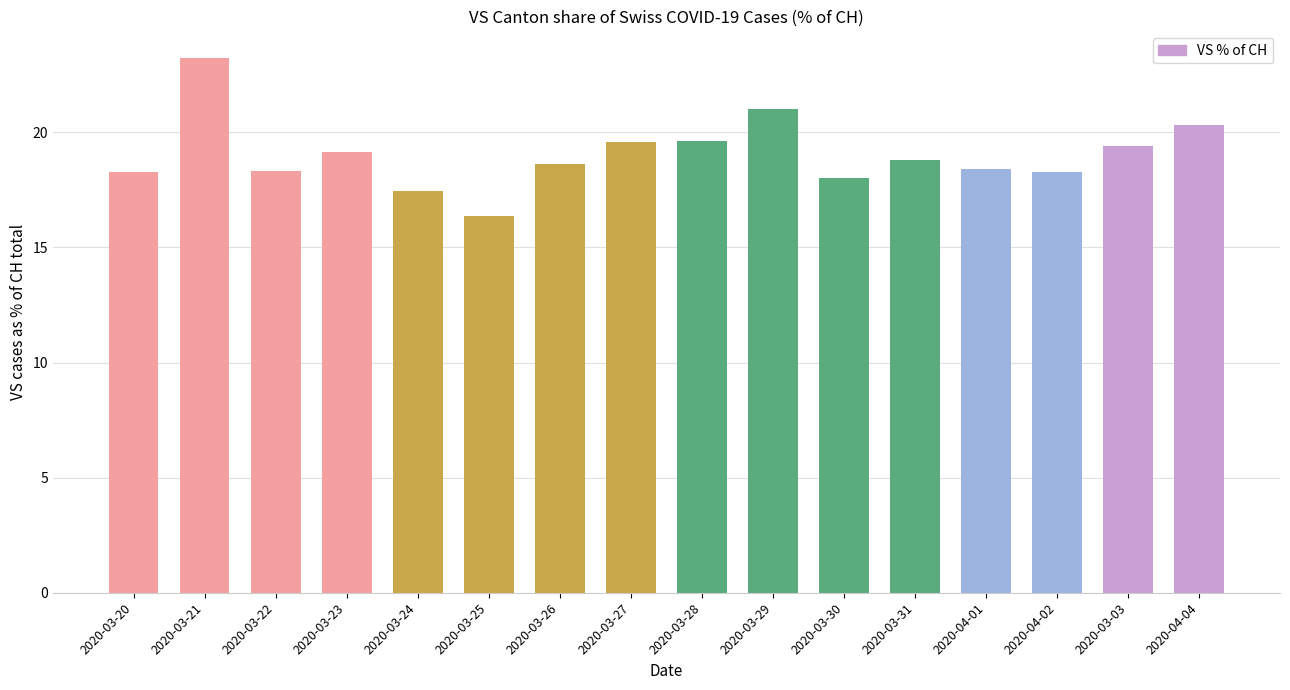

Which label corresponds to the smallest value in the chart?

2020-03-25